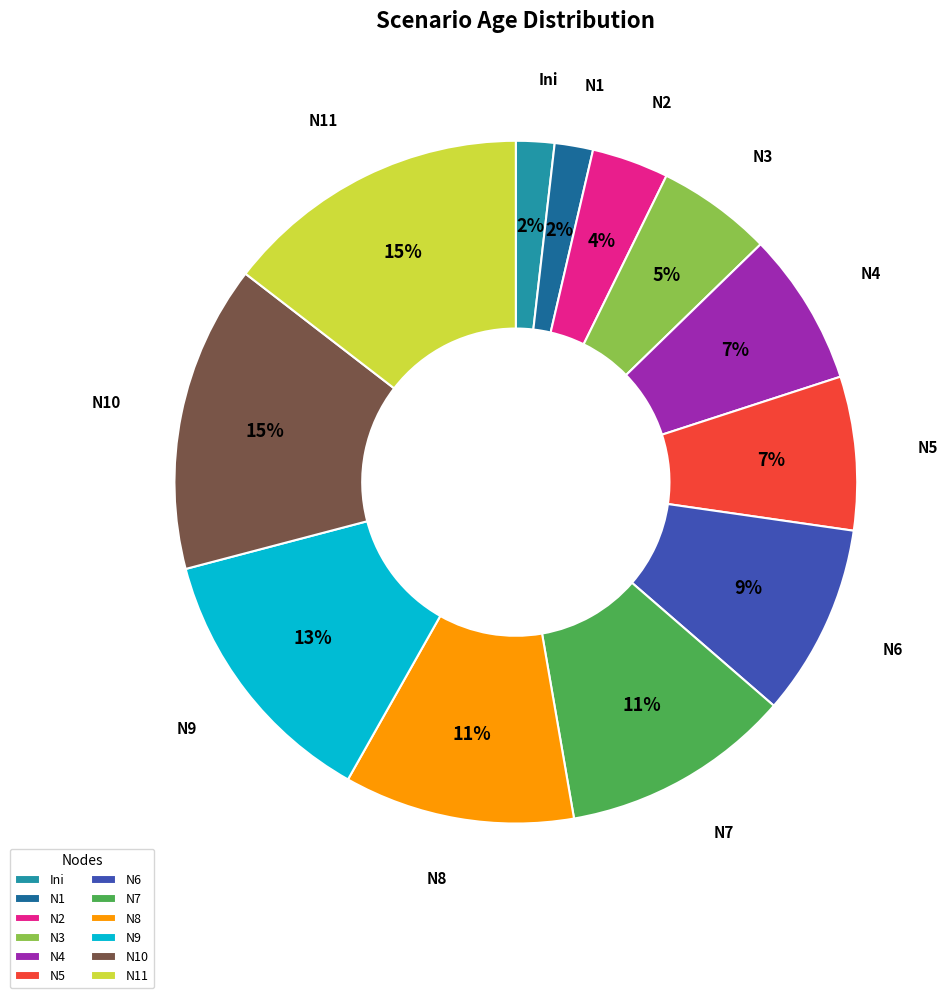

Count the number of slices in the pie.

12